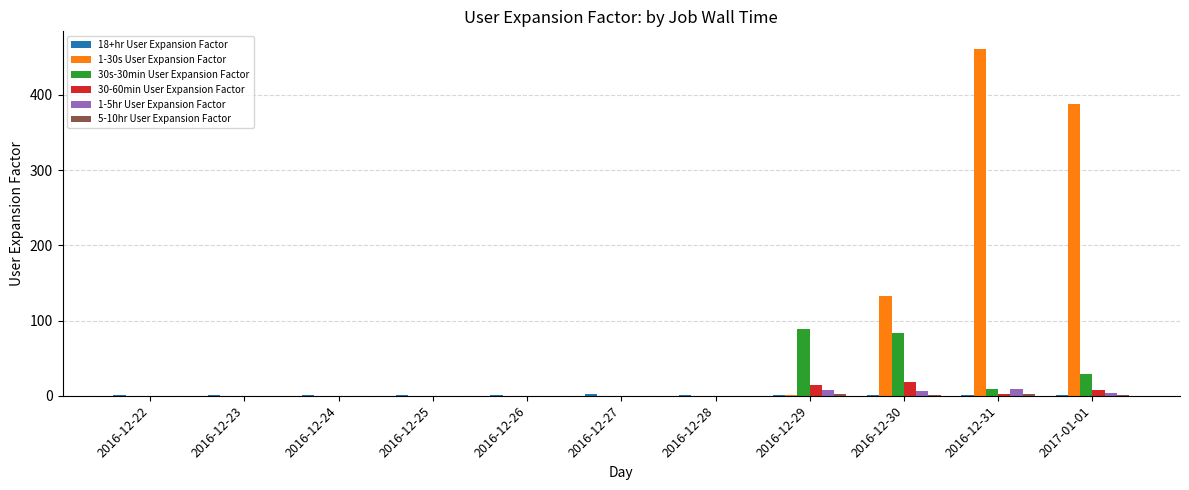

Which series has the largest total across all categories?

1-30s User Expansion Factor